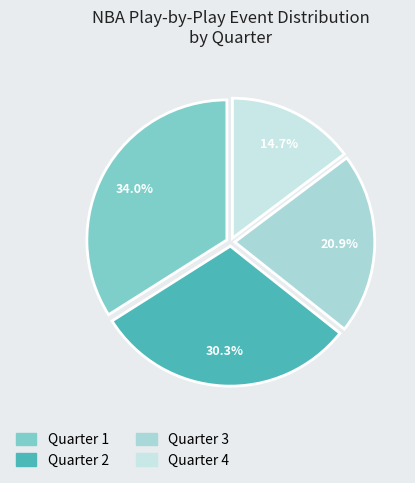

To the nearest percent, what is the average slice percentage?

25%